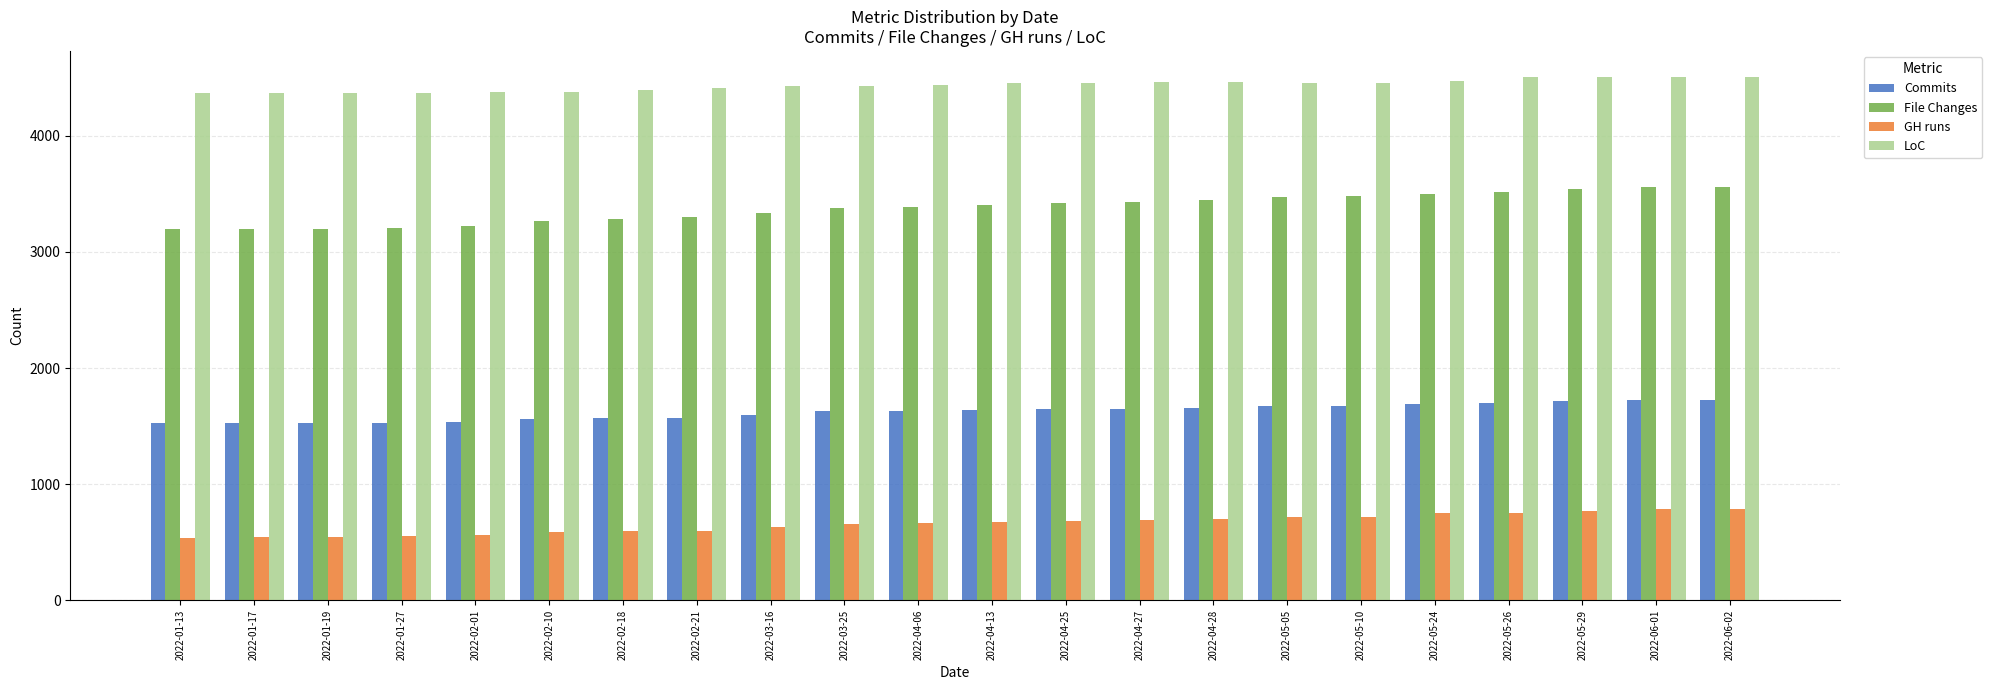

Rank the series at 2022-03-25 from highest to lowest value.

LoC, File Changes, Commits, GH runs